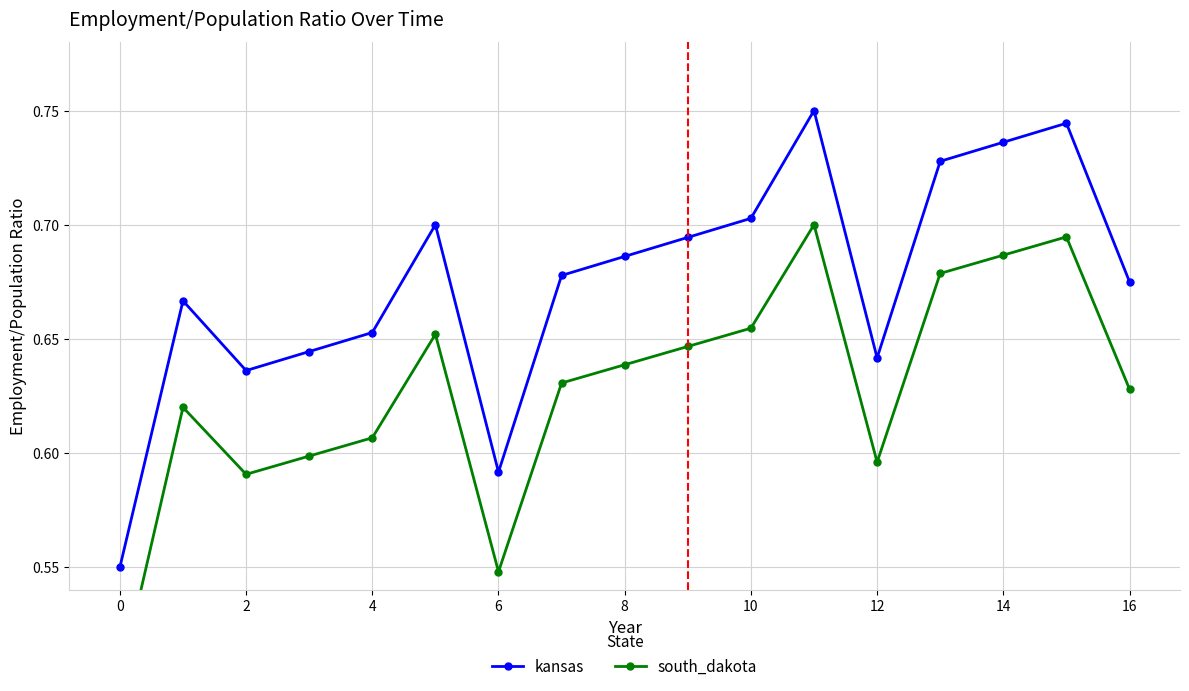

Where is kansas nearest to the value 0?

0